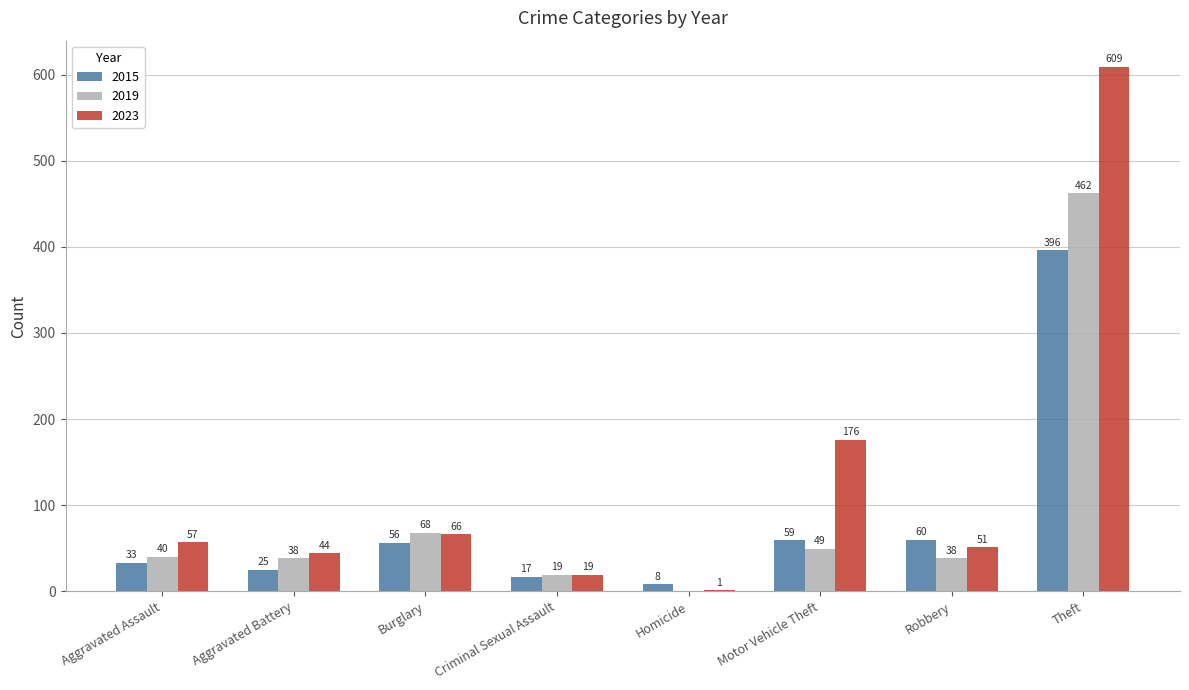

How many data points does each series have?

8